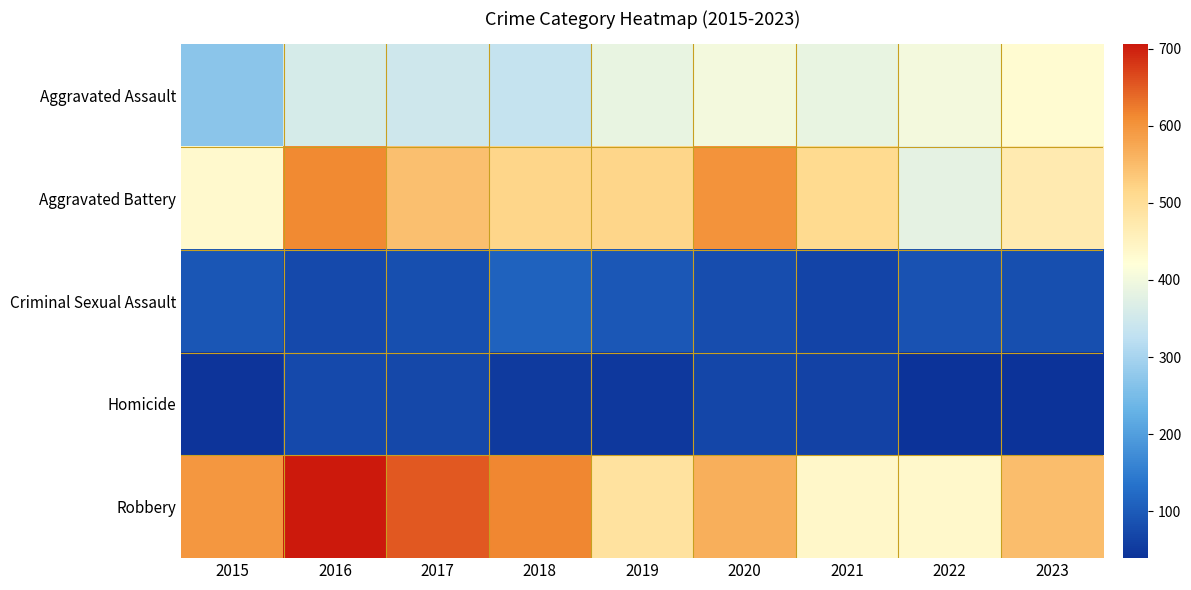

Which has a higher value, 2023 or 2020?

2023